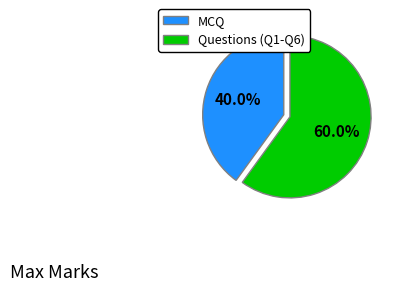

True or false: MCQ accounts for 40% of the total.

True